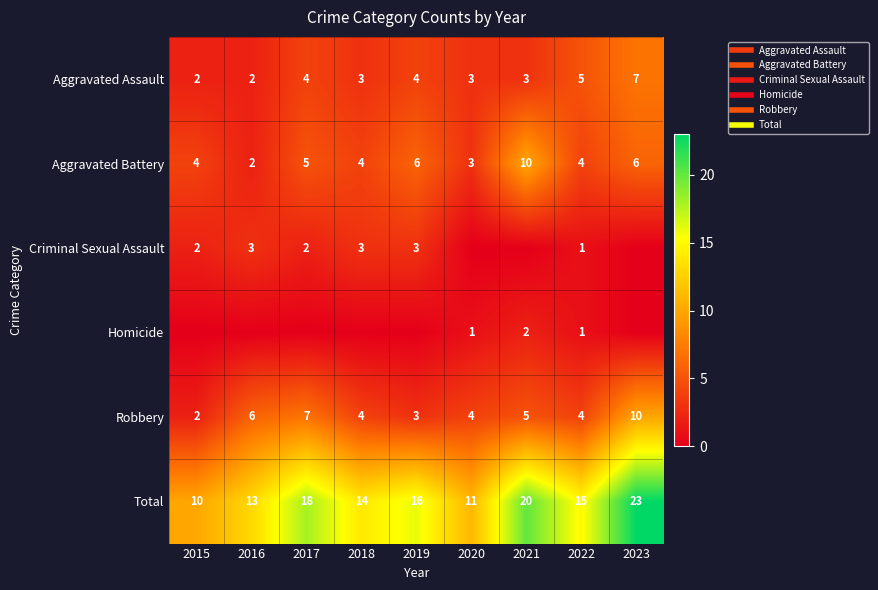

Which series has the largest total across all categories?

Total